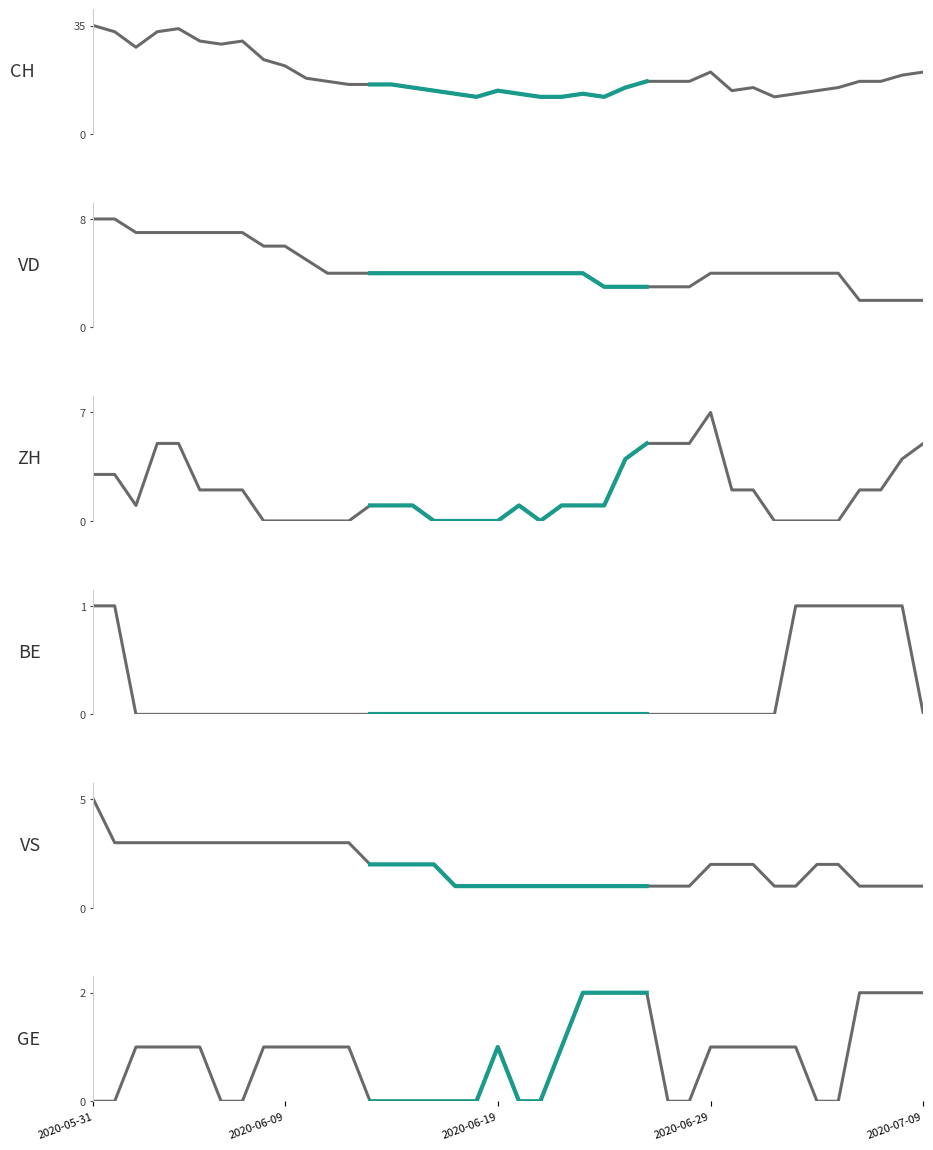

Reading right to left, transcribe all the data shown in this chart.

CH: 2020-07-09=20	2020-07-08=19	2020-07-07=17	2020-07-06=17	2020-07-05=15	2020-07-04=14	2020-07-03=13	2020-07-02=12	2020-07-01=15	2020-06-30=14	2020-06-29=20	2020-06-28=17	2020-06-27=17	2020-06-26=17	2020-06-25=15	2020-06-24=12	2020-06-23=13	2020-06-22=12	2020-06-21=12	2020-06-20=13	2020-06-19=14	2020-06-18=12	2020-06-17=13	2020-06-16=14	2020-06-15=15	2020-06-14=16	2020-06-13=16	2020-06-12=16	2020-06-11=17	2020-06-10=18	2020-06-09=22	2020-06-08=24	2020-06-07=30	2020-06-06=29	2020-06-05=30	2020-06-04=34	2020-06-03=33	2020-06-02=28	2020-06-01=33	2020-05-31=35
VD: 2020-07-09=2	2020-07-08=2	2020-07-07=2	2020-07-06=2	2020-07-05=4	2020-07-04=4	2020-07-03=4	2020-07-02=4	2020-07-01=4	2020-06-30=4	2020-06-29=4	2020-06-28=3	2020-06-27=3	2020-06-26=3	2020-06-25=3	2020-06-24=3	2020-06-23=4	2020-06-22=4	2020-06-21=4	2020-06-20=4	2020-06-19=4	2020-06-18=4	2020-06-17=4	2020-06-16=4	2020-06-15=4	2020-06-14=4	2020-06-13=4	2020-06-12=4	2020-06-11=4	2020-06-10=5	2020-06-09=6	2020-06-08=6	2020-06-07=7	2020-06-06=7	2020-06-05=7	2020-06-04=7	2020-06-03=7	2020-06-02=7	2020-06-01=8	2020-05-31=8
ZH: 2020-07-09=5	2020-07-08=4	2020-07-07=2	2020-07-06=2	2020-07-05=0	2020-07-04=0	2020-07-03=0	2020-07-02=0	2020-07-01=2	2020-06-30=2	2020-06-29=7	2020-06-28=5	2020-06-27=5	2020-06-26=5	2020-06-25=4	2020-06-24=1	2020-06-23=1	2020-06-22=1	2020-06-21=0	2020-06-20=1	2020-06-19=0	2020-06-18=0	2020-06-17=0	2020-06-16=0	2020-06-15=1	2020-06-14=1	2020-06-13=1	2020-06-12=0	2020-06-11=0	2020-06-10=0	2020-06-09=0	2020-06-08=0	2020-06-07=2	2020-06-06=2	2020-06-05=2	2020-06-04=5	2020-06-03=5	2020-06-02=1	2020-06-01=3	2020-05-31=3
BE: 2020-07-09=0	2020-07-08=1	2020-07-07=1	2020-07-06=1	2020-07-05=1	2020-07-04=1	2020-07-03=1	2020-07-02=0	2020-07-01=0	2020-06-30=0	2020-06-29=0	2020-06-28=0	2020-06-27=0	2020-06-26=0	2020-06-25=0	2020-06-24=0	2020-06-23=0	2020-06-22=0	2020-06-21=0	2020-06-20=0	2020-06-19=0	2020-06-18=0	2020-06-17=0	2020-06-16=0	2020-06-15=0	2020-06-14=0	2020-06-13=0	2020-06-12=0	2020-06-11=0	2020-06-10=0	2020-06-09=0	2020-06-08=0	2020-06-07=0	2020-06-06=0	2020-06-05=0	2020-06-04=0	2020-06-03=0	2020-06-02=0	2020-06-01=1	2020-05-31=1
VS: 2020-07-09=1	2020-07-08=1	2020-07-07=1	2020-07-06=1	2020-07-05=2	2020-07-04=2	2020-07-03=1	2020-07-02=1	2020-07-01=2	2020-06-30=2	2020-06-29=2	2020-06-28=1	2020-06-27=1	2020-06-26=1	2020-06-25=1	2020-06-24=1	2020-06-23=1	2020-06-22=1	2020-06-21=1	2020-06-20=1	2020-06-19=1	2020-06-18=1	2020-06-17=1	2020-06-16=2	2020-06-15=2	2020-06-14=2	2020-06-13=2	2020-06-12=3	2020-06-11=3	2020-06-10=3	2020-06-09=3	2020-06-08=3	2020-06-07=3	2020-06-06=3	2020-06-05=3	2020-06-04=3	2020-06-03=3	2020-06-02=3	2020-06-01=3	2020-05-31=5
GE: 2020-07-09=2	2020-07-08=2	2020-07-07=2	2020-07-06=2	2020-07-05=0	2020-07-04=0	2020-07-03=1	2020-07-02=1	2020-07-01=1	2020-06-30=1	2020-06-29=1	2020-06-28=0	2020-06-27=0	2020-06-26=2	2020-06-25=2	2020-06-24=2	2020-06-23=2	2020-06-22=1	2020-06-21=0	2020-06-20=0	2020-06-19=1	2020-06-18=0	2020-06-17=0	2020-06-16=0	2020-06-15=0	2020-06-14=0	2020-06-13=0	2020-06-12=1	2020-06-11=1	2020-06-10=1	2020-06-09=1	2020-06-08=1	2020-06-07=0	2020-06-06=0	2020-06-05=1	2020-06-04=1	2020-06-03=1	2020-06-02=1	2020-06-01=0	2020-05-31=0